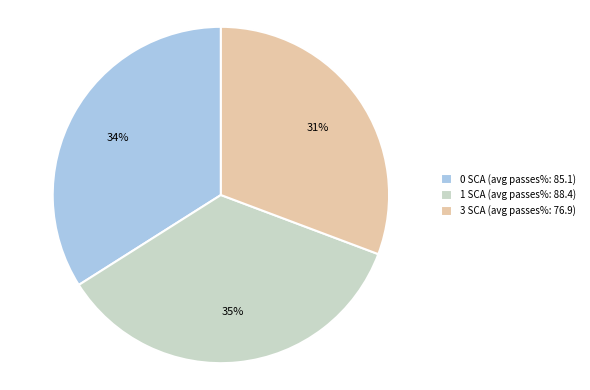

To the nearest percent, what is the average slice percentage?

33%